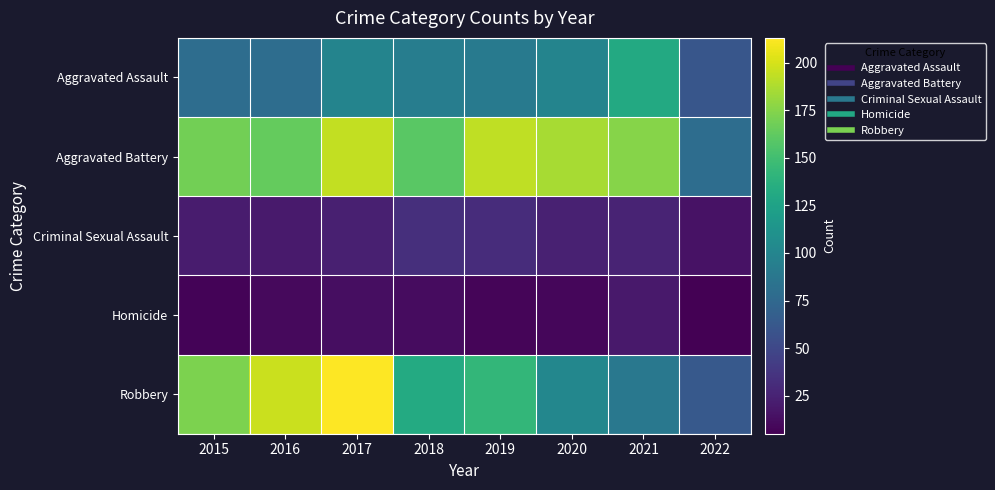

Reading left to right, list all the values displayed in this chart.

Aggravated Assault: 2015=79	2016=79	2017=99	2018=93	2019=91	2020=99	2021=131	2022=61
Aggravated Battery: 2015=169	2016=164	2017=194	2018=160	2019=193	2020=186	2021=175	2022=79
Criminal Sexual Assault: 2015=21	2016=20	2017=23	2018=33	2019=31	2020=24	2021=26	2022=15
Homicide: 2015=7	2016=10	2017=13	2018=12	2019=8	2020=9	2021=19	2022=5
Robbery: 2015=172	2016=196	2017=213	2018=132	2019=143	2020=101	2021=88	2022=63